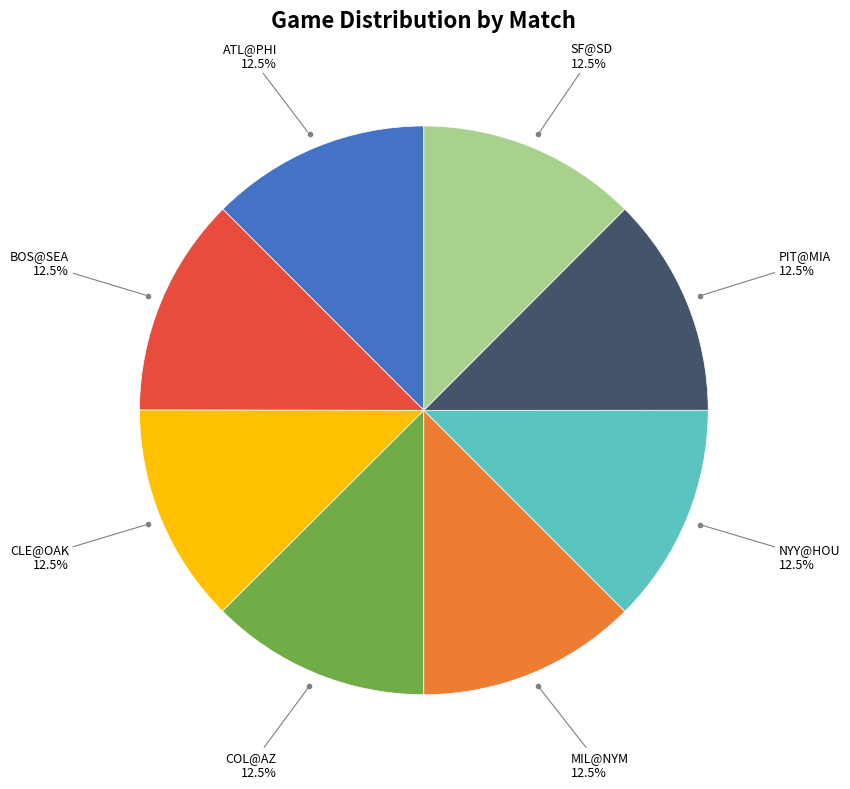

Is there any slice that represents more than half of the pie?

No